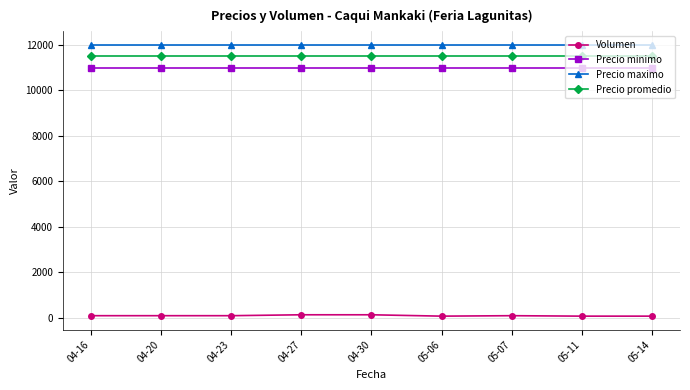

Rank the series by their maximum value, from lowest to highest.

Volumen, Precio minimo, Precio promedio, Precio maximo